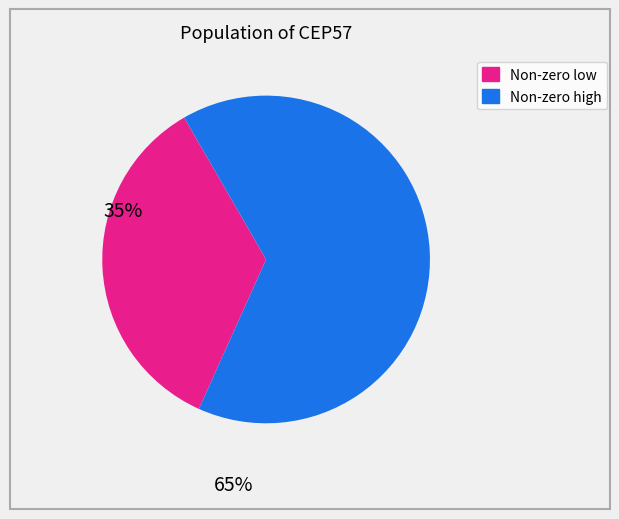

How many slices are in this pie chart?

2